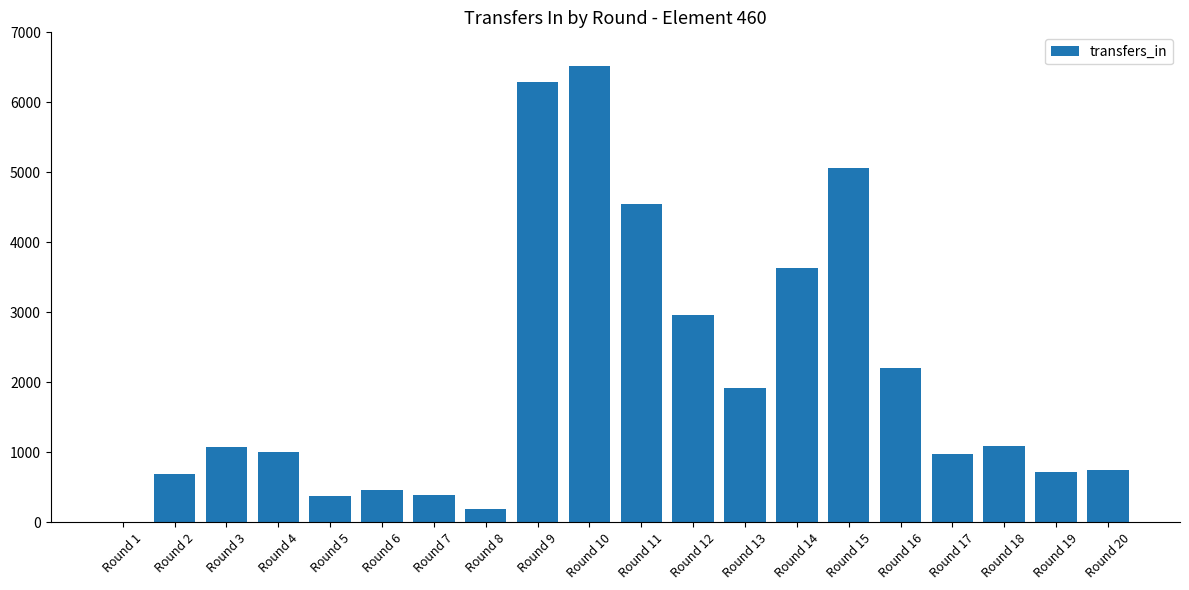

What is the average value?

2041